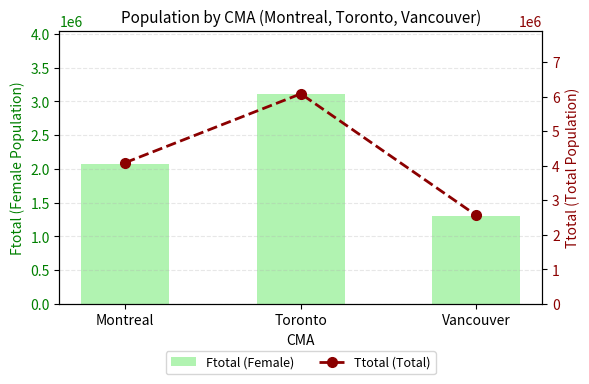

What is the difference between the highest and lowest values at Montreal?

2012385